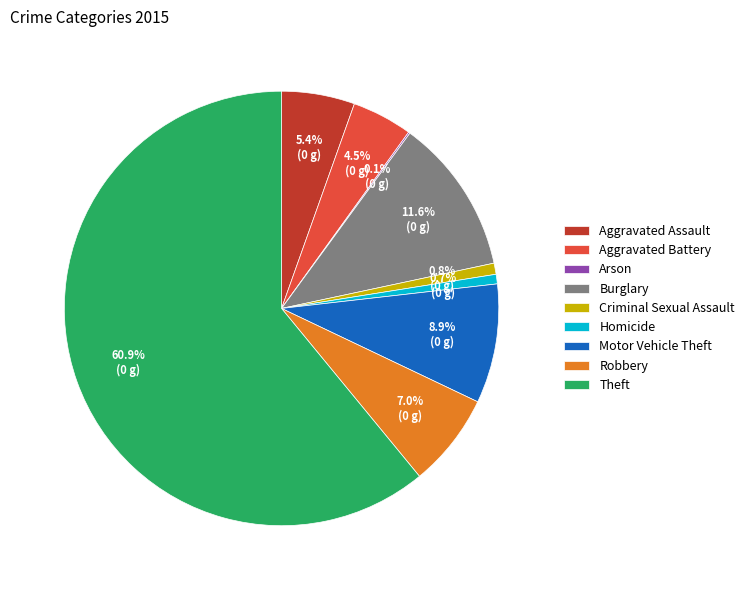

Which category has the biggest portion of the pie?

Theft